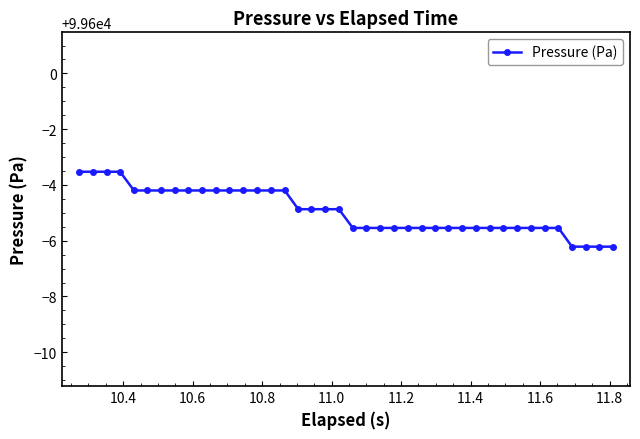

What is the value of the 37th point from the left?

99593.8